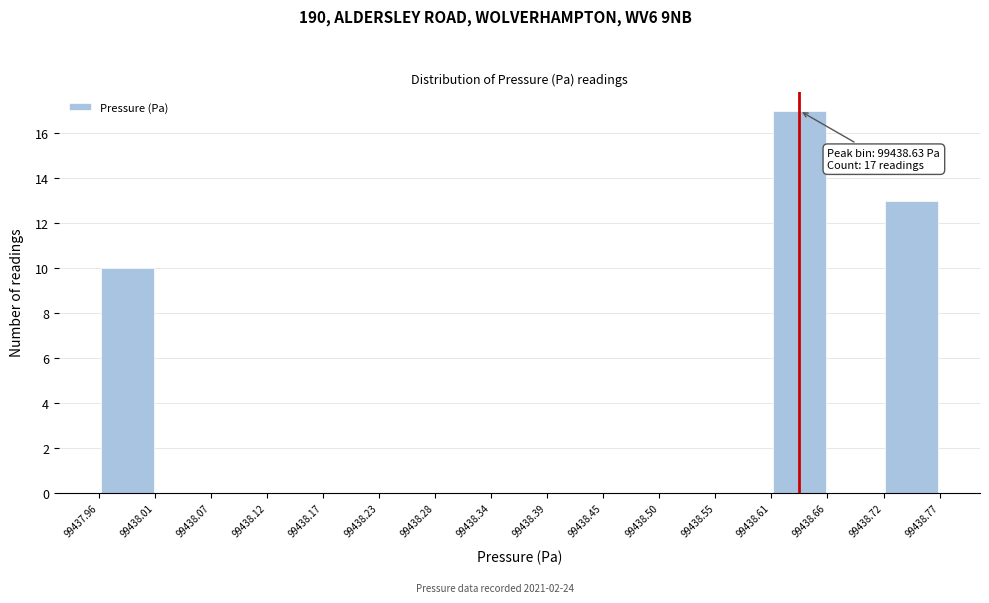

Which range on the x-axis has the tallest bar?

99438.61 to 99438.66